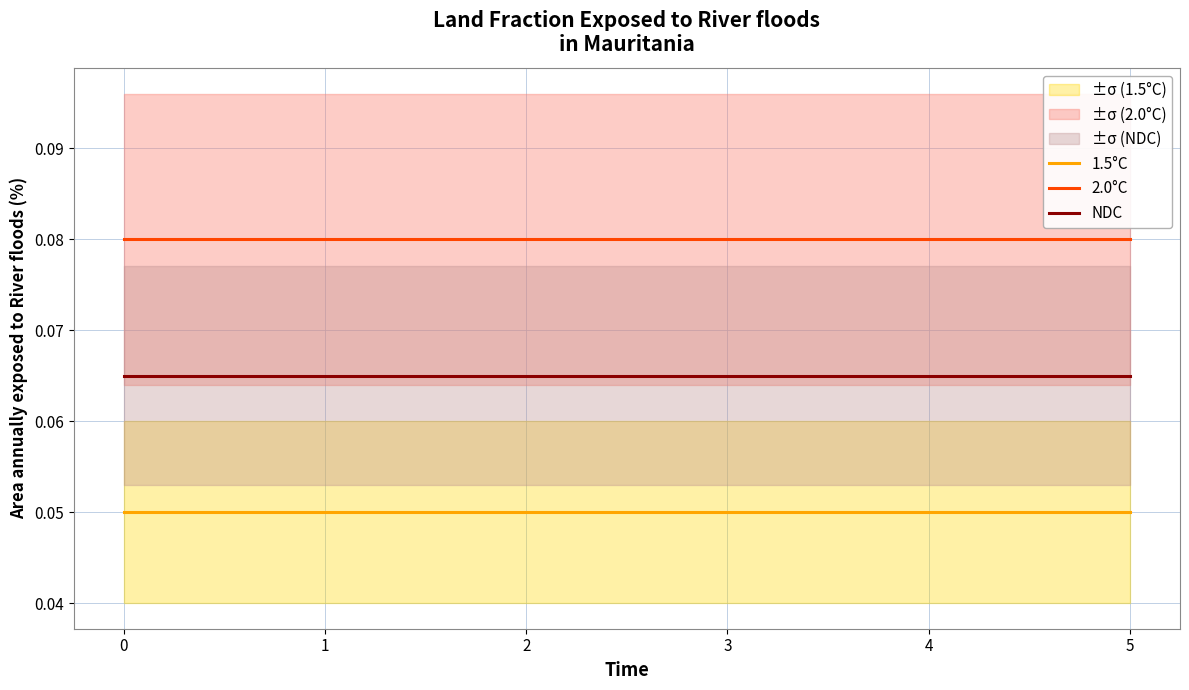

True or false: NDC and 2.0°C intersect in this chart.

False